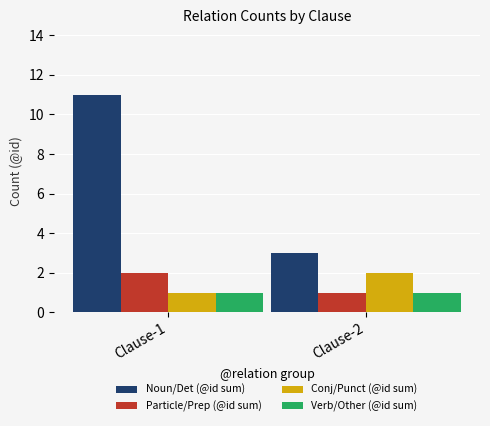

Where is Particle/Prep (@id sum) nearest to the value 1?

Clause-2